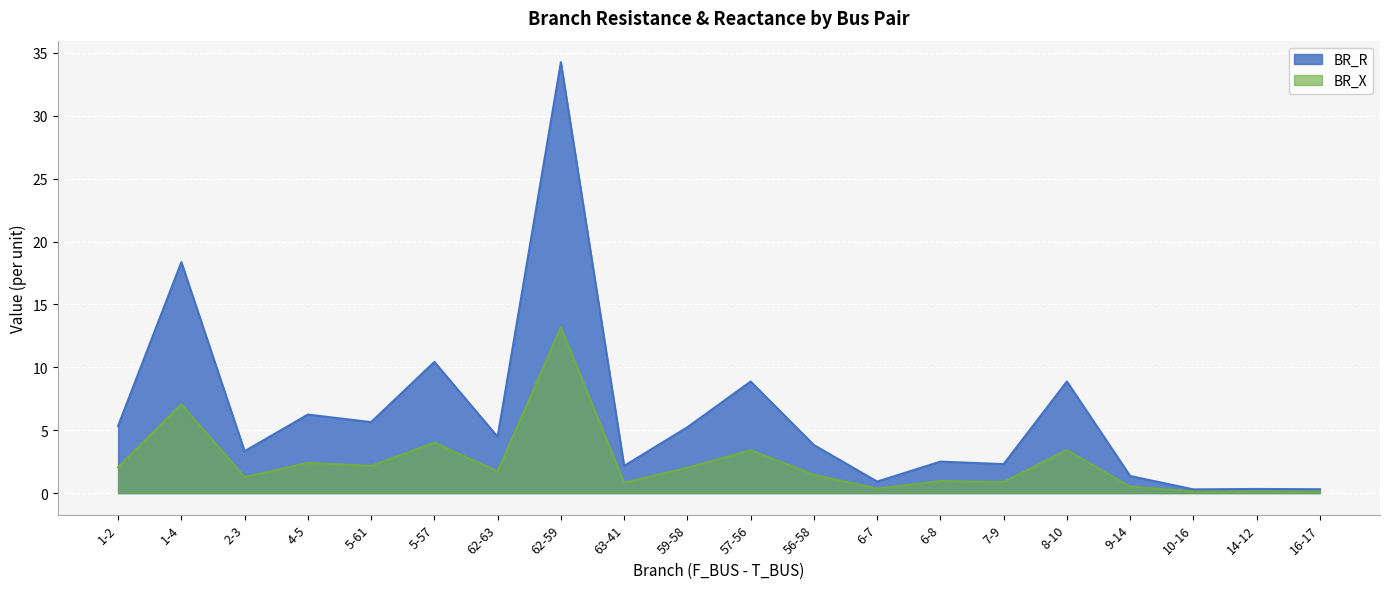

How many data points in BR_X are less than 1?

8